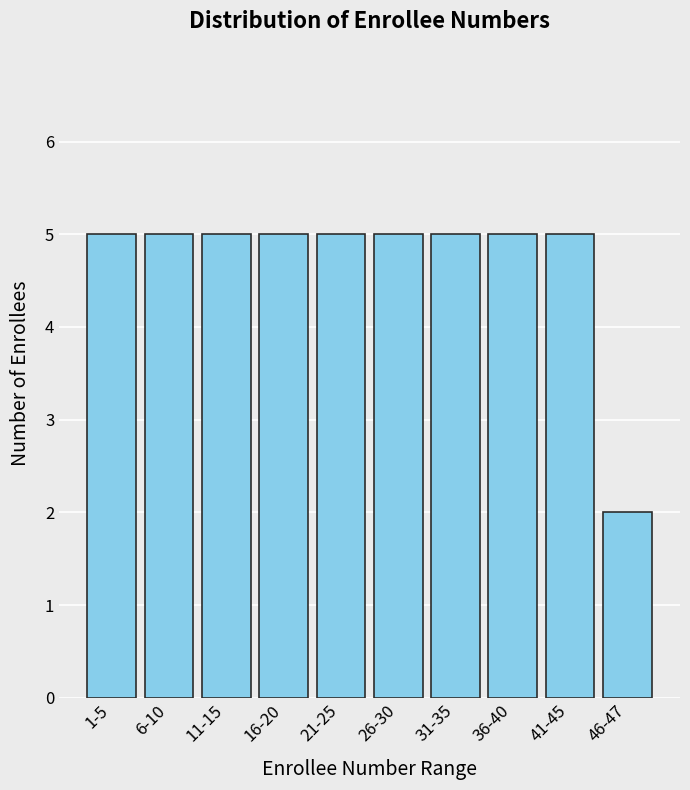

Reading right to left, list all the values displayed in this chart.

46-47=2	41-45=5	36-40=5	31-35=5	26-30=5	21-25=5	16-20=5	11-15=5	6-10=5	1-5=5